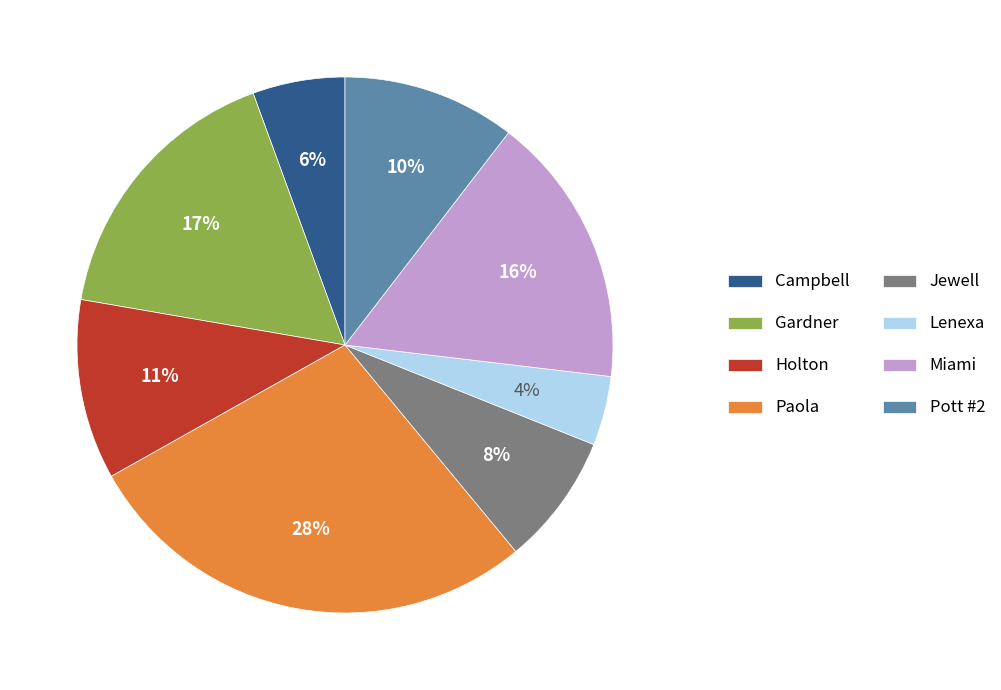

To the nearest percent, what percentage of the pie is Miami?

16%